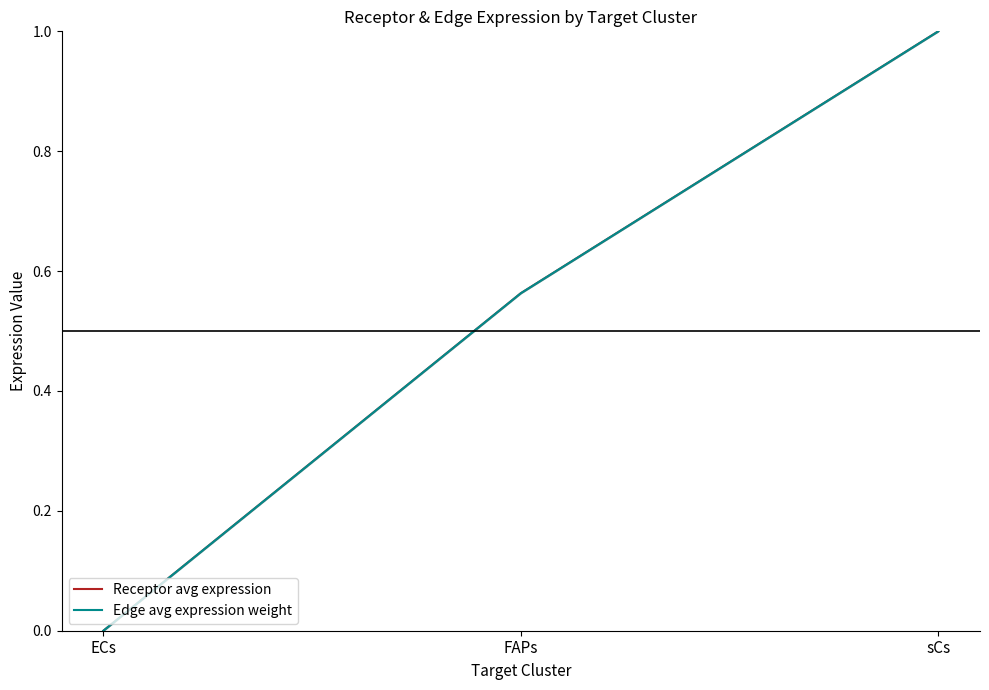

The value of Edge avg expression weight at FAPs is 0.6. True or false?

True